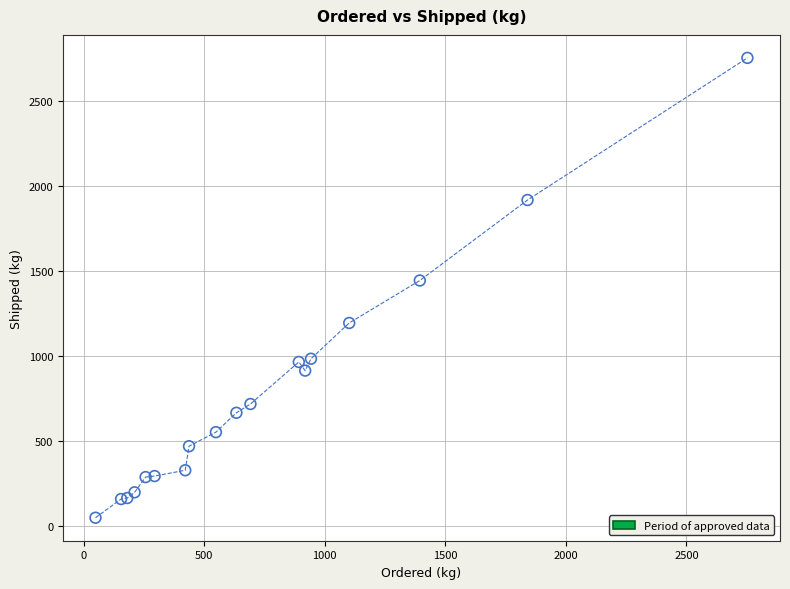

What Y value in the scatter plot is closest to 1401?

1444.7